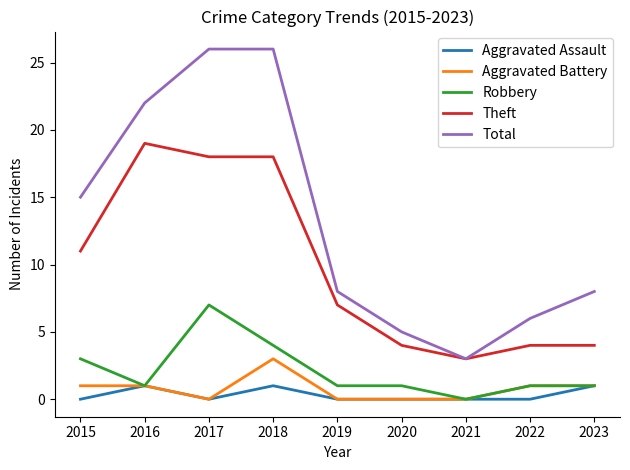

True or false: Theft has a value of 27 at 2017.

False